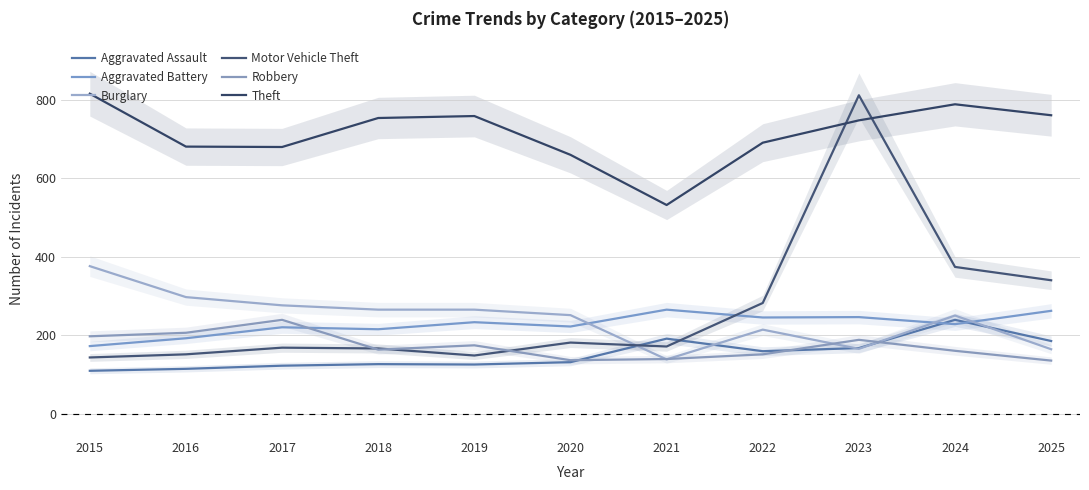

What are all the series names shown in the legend?

Aggravated Assault, Aggravated Battery, Burglary, Motor Vehicle Theft, Robbery, Theft